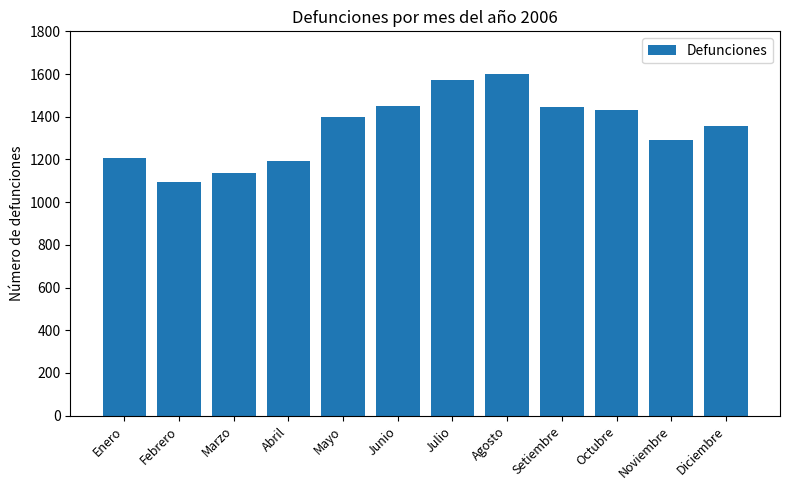

What position from the right is Abril?

9